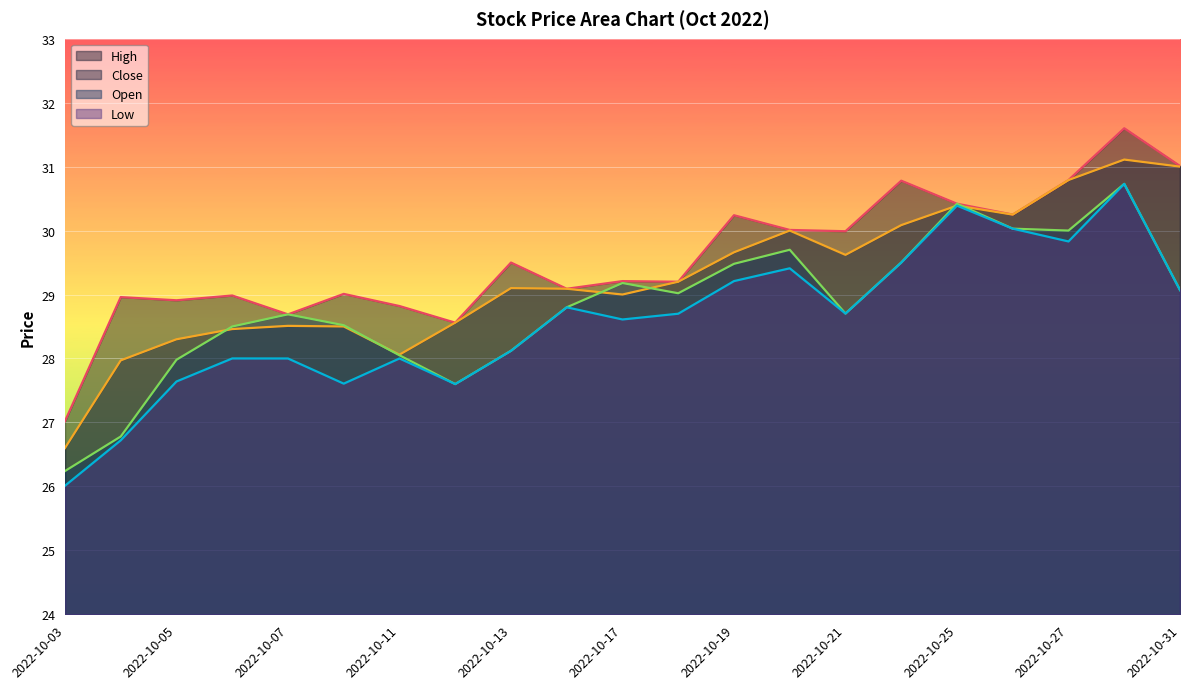

Between 2022-10-04 and 2022-10-21, which series saw the biggest shift?

Low